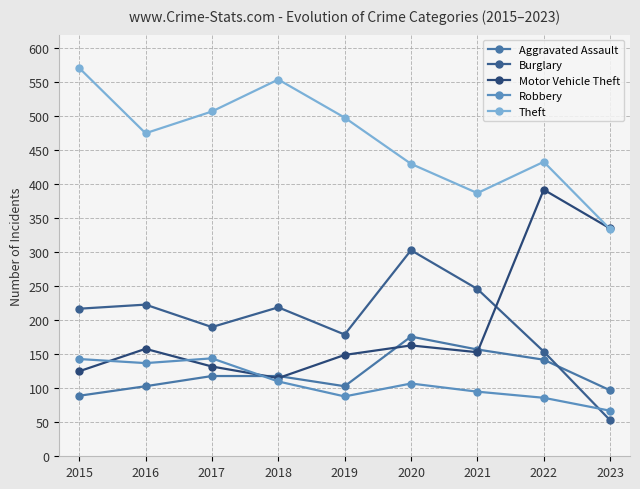

What is the value of the Aggravated Assault point at the 4th from the left?

118